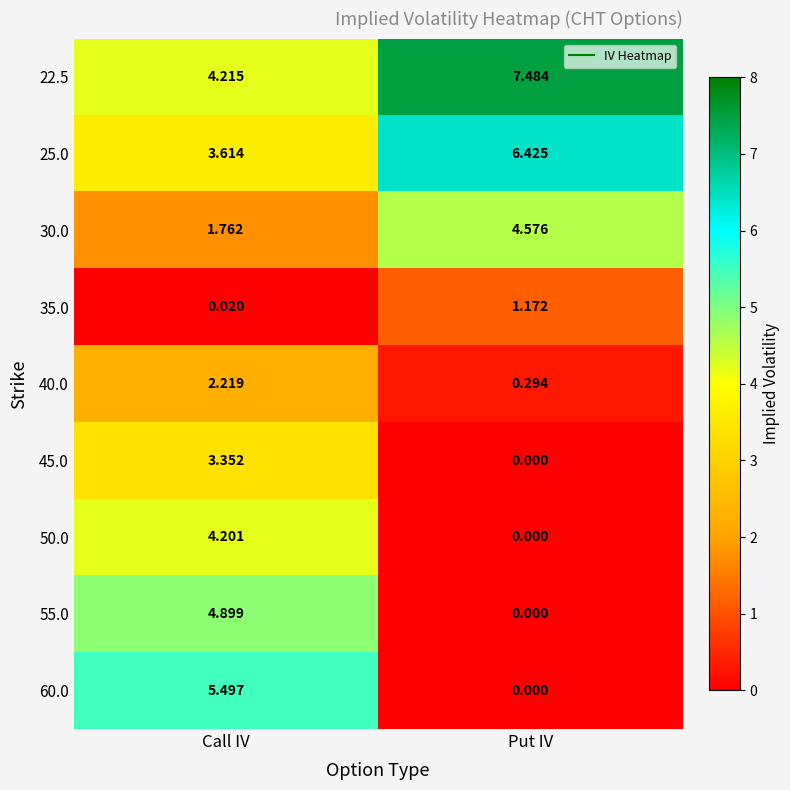

At which label does 25.0 first exceed 6?

Put IV